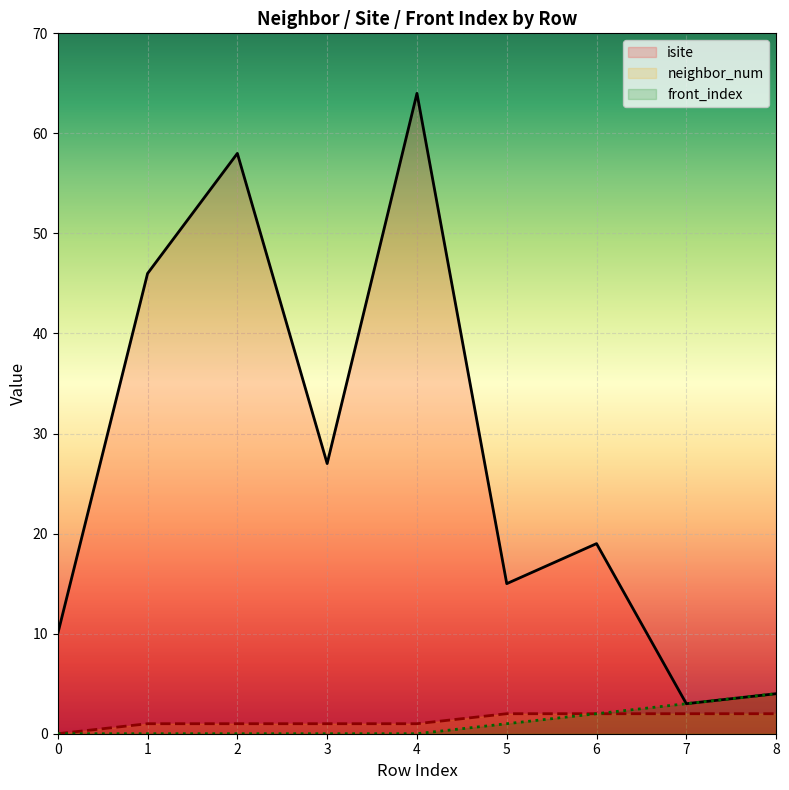

True or false: neighbor_num has more than 2 interior local peaks.

False